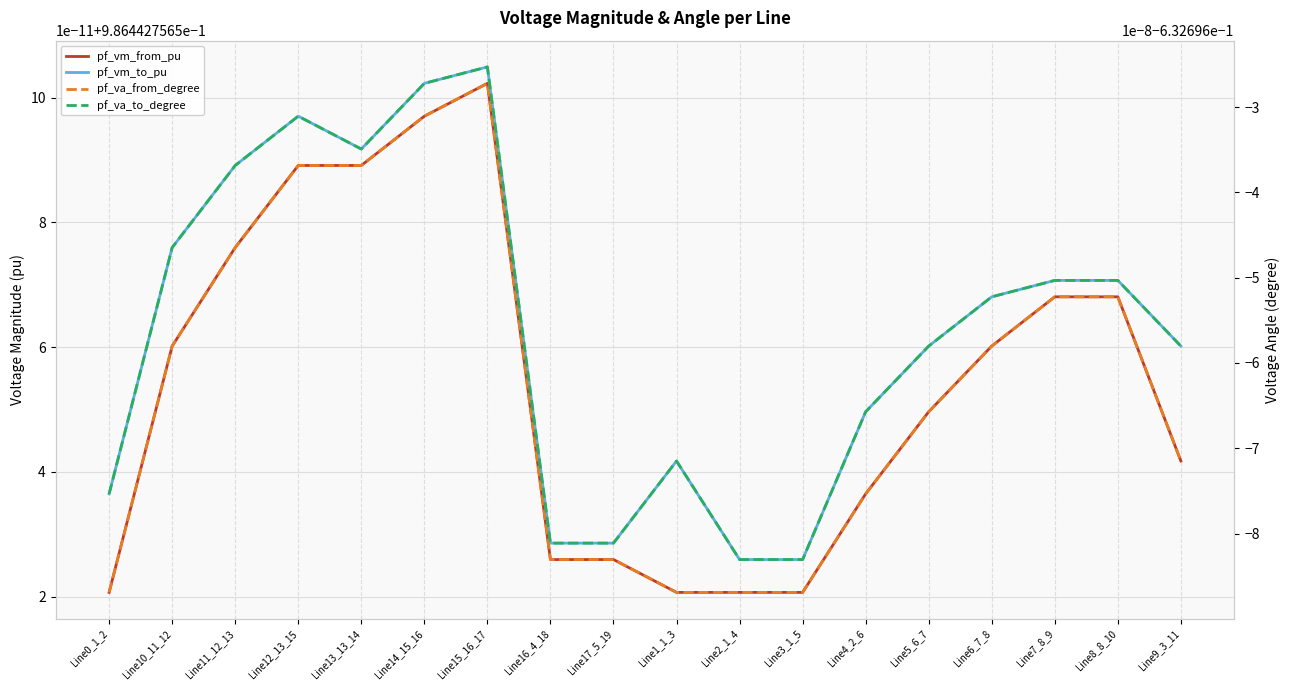

What is the total value across all series at Line10_11_12?

0.7